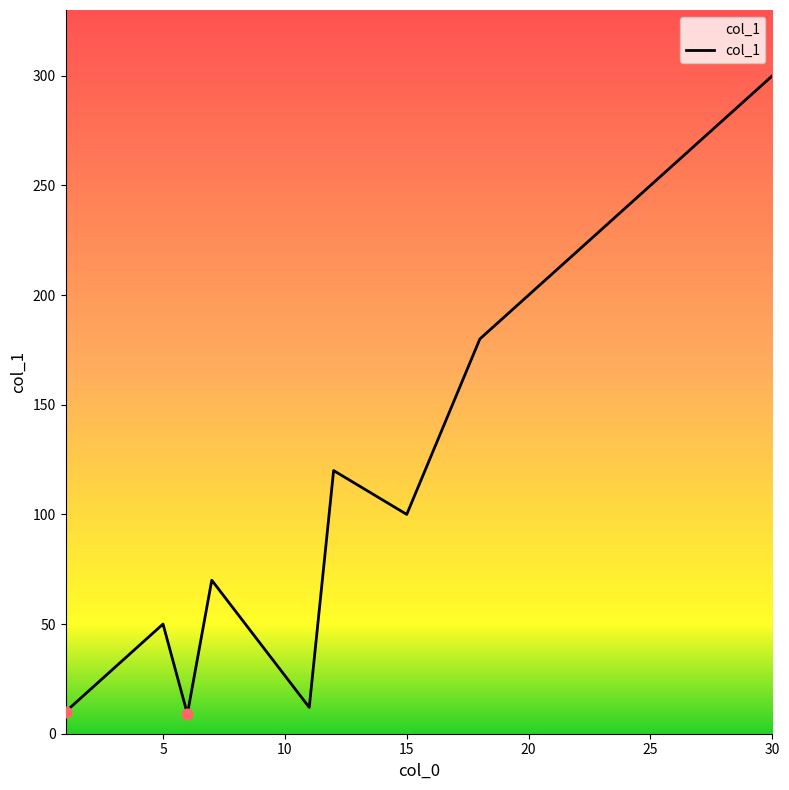

What is the difference between the maximum and minimum values?

291